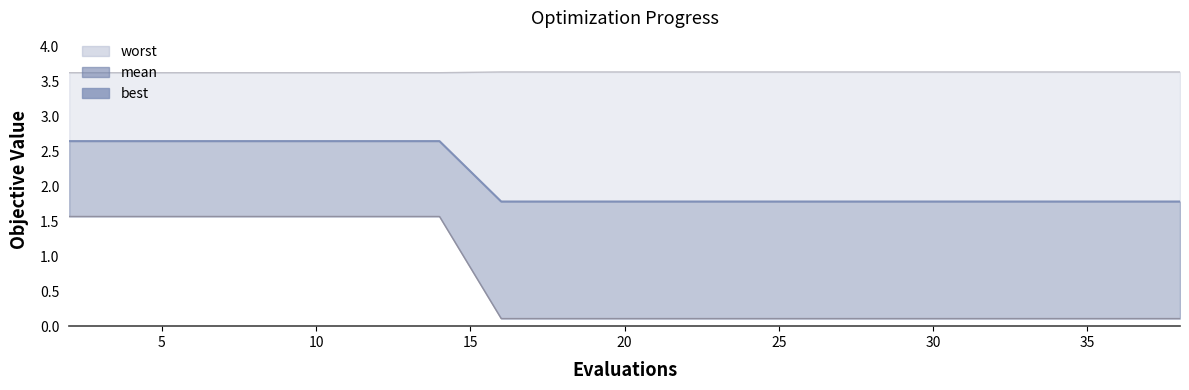

List the series in order of their overall mean, highest first.

worst_line, mean_line, best